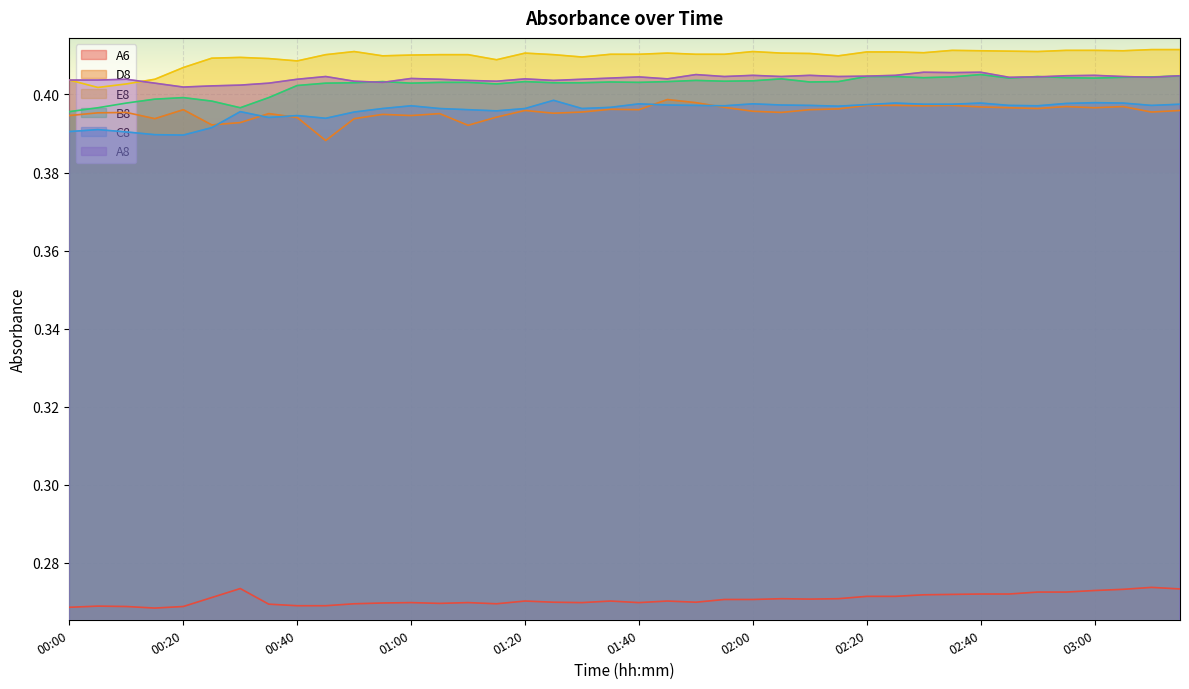

What are all the series names shown in the legend?

A6, D8, E8, B8, C8, A8